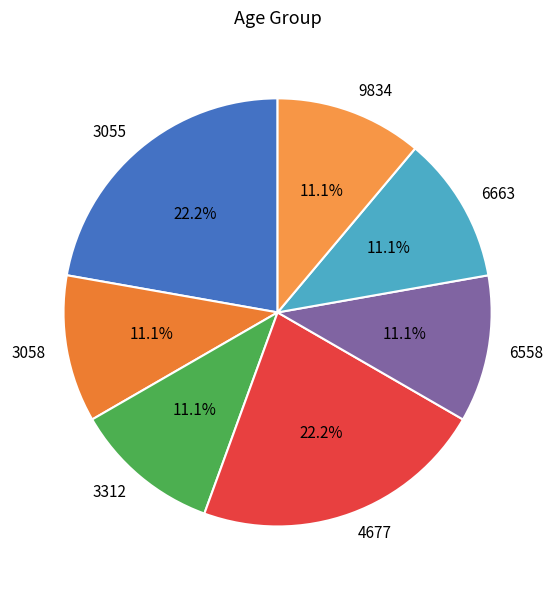

How many segments does this pie chart have?

7